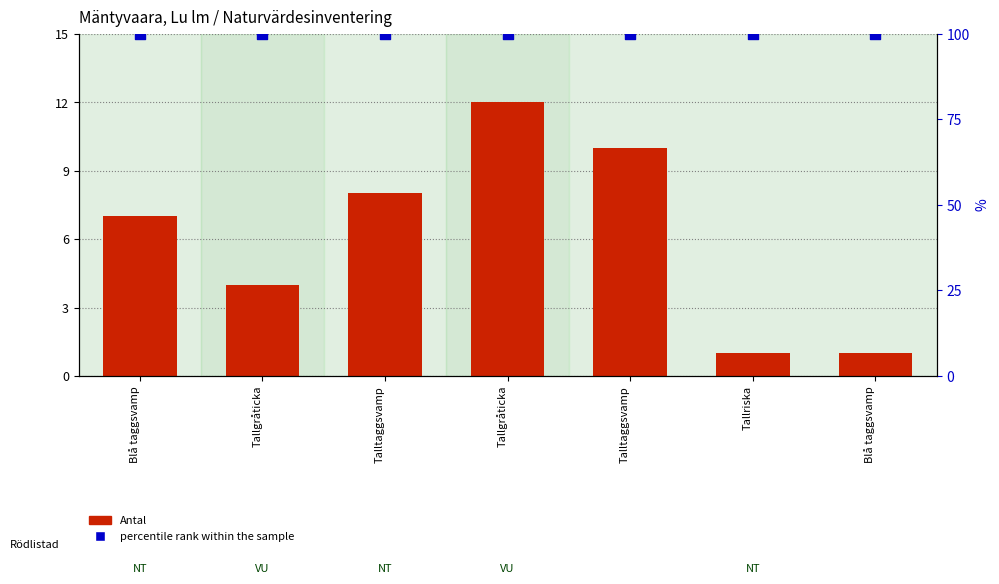

What is the total value across all series at Tallriska?

101